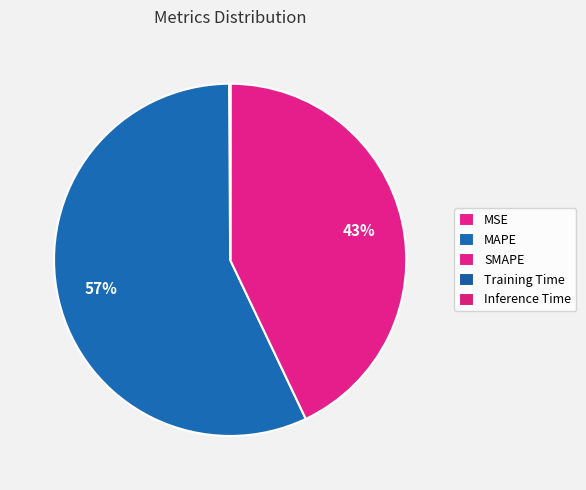

Does MAPE account for over 50% of the chart?

Yes